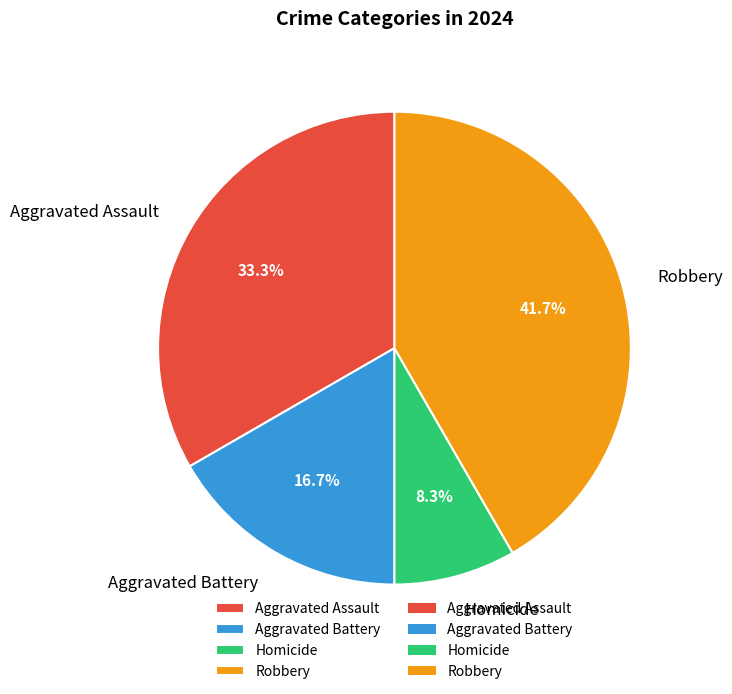

How many slices are in this pie chart?

4